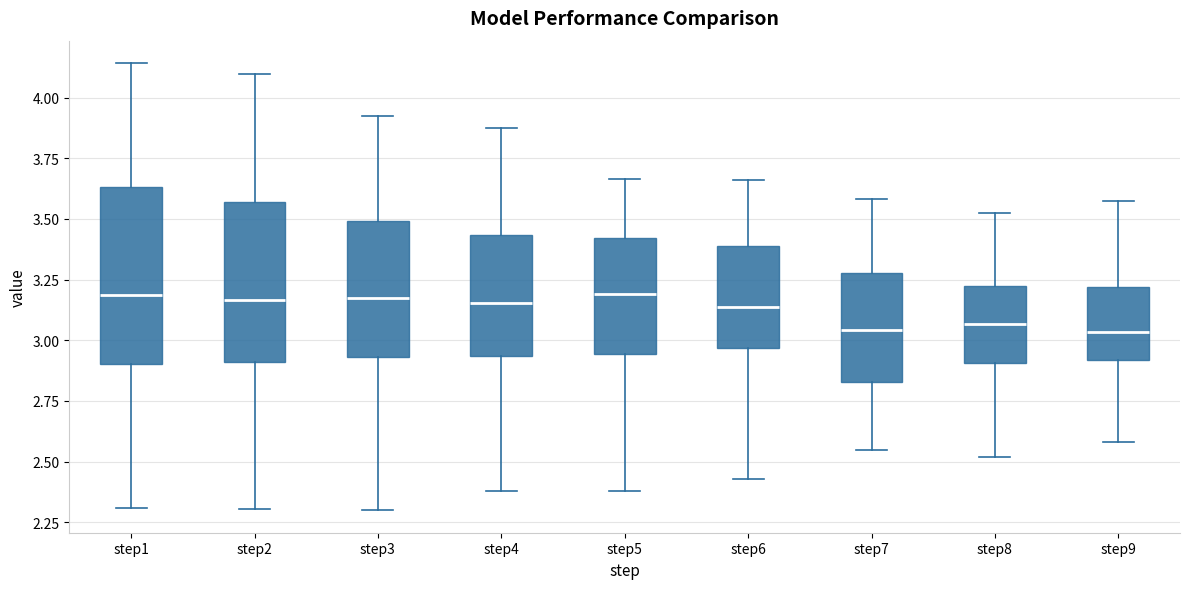

Where is the upper edge of the box for step6 on the y-axis? The values are not printed on the chart, so give them approximately, as read against the axis.

3.40